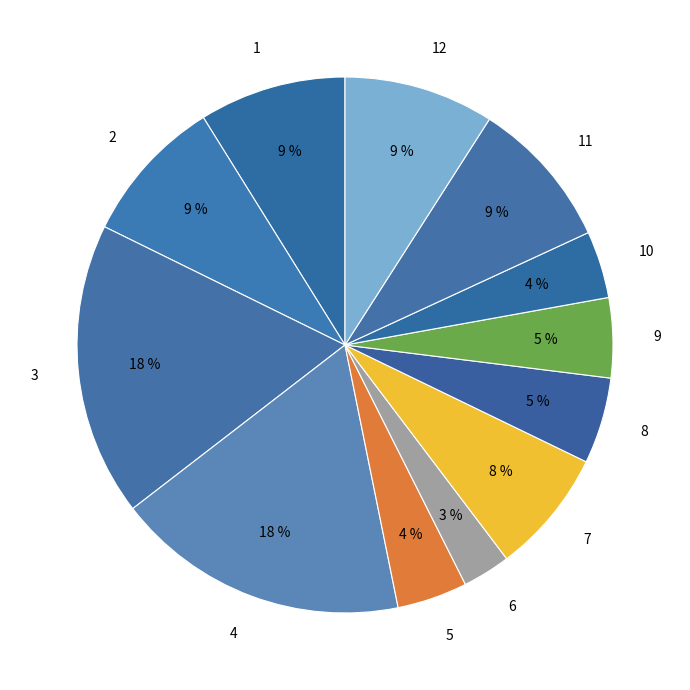

Combined, do 5 and 6 account for over 50%?

No